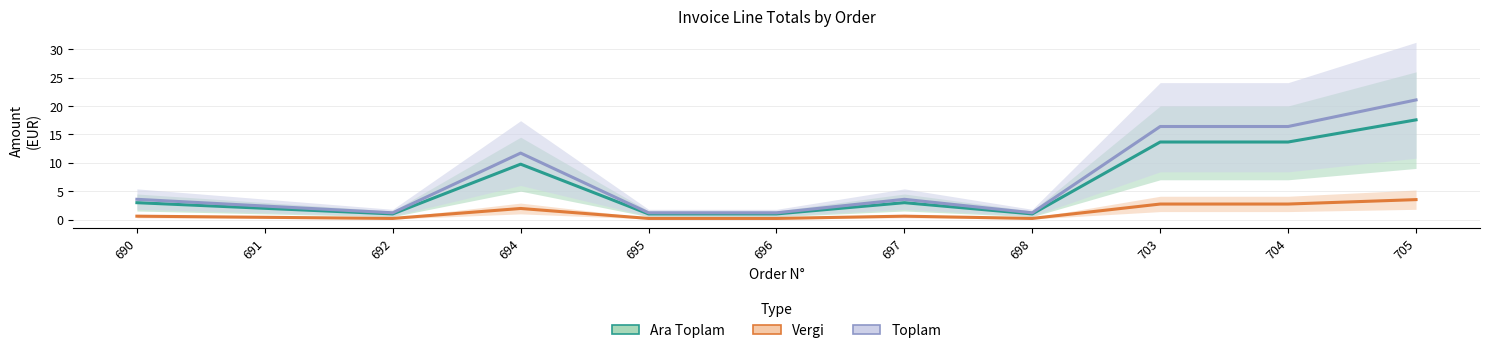

Between 703 and 694, which is larger?

703